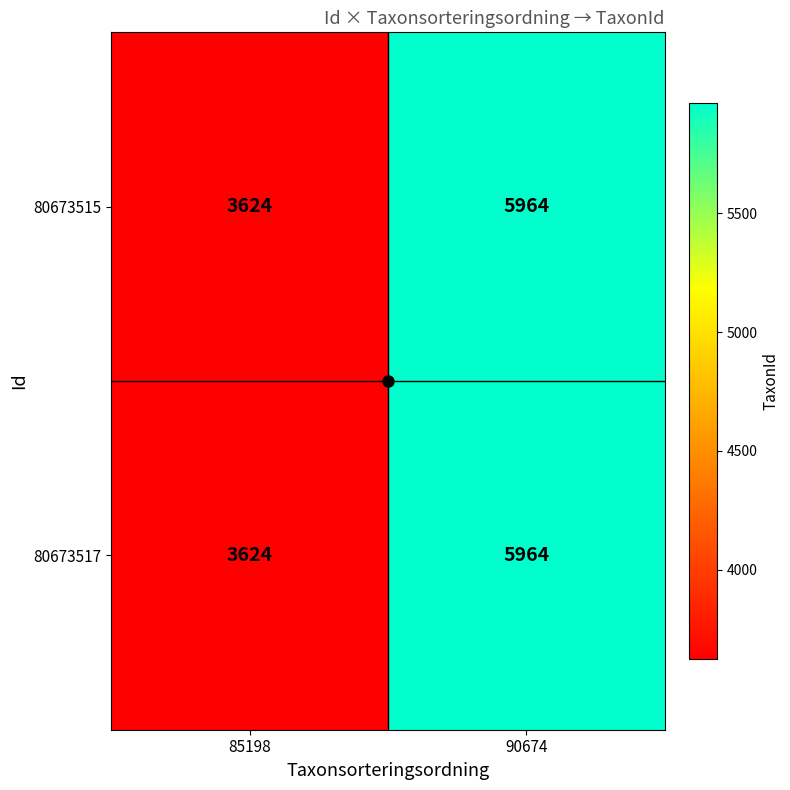

Rank the categories by 80673517 value from highest to lowest.

90674, 85198